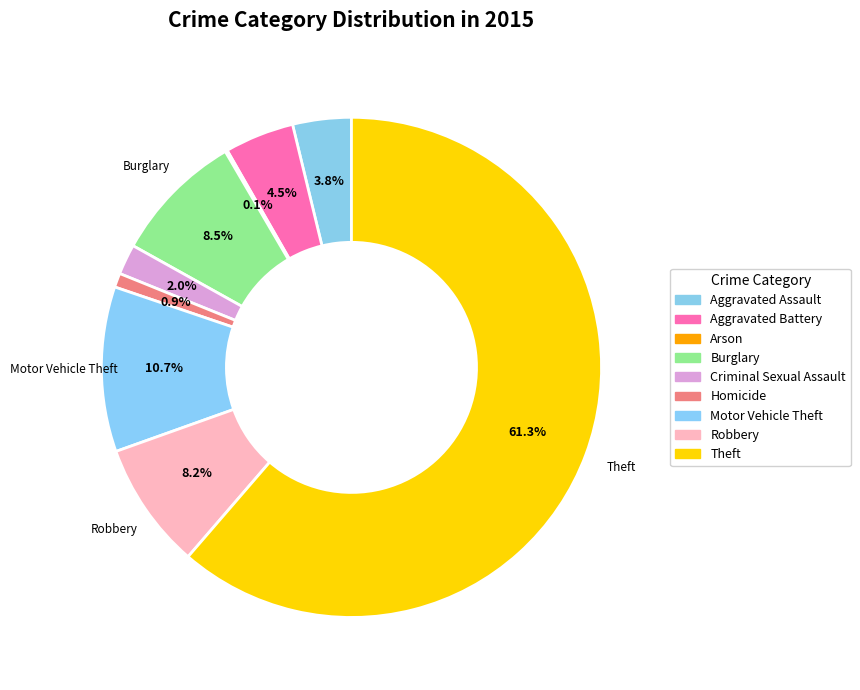

How many segments does this pie chart have?

9